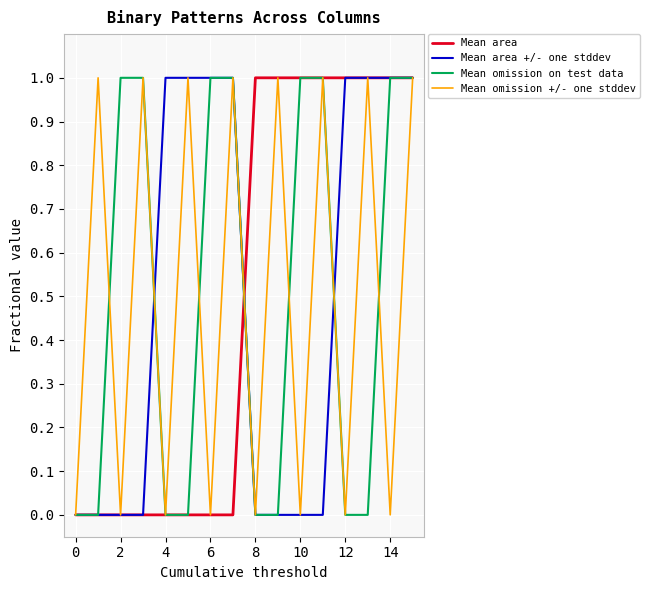

Which series ends up on top after the final intersection of Mean area +/- one stddev and Mean omission +/- one stddev?

Mean area +/- one stddev